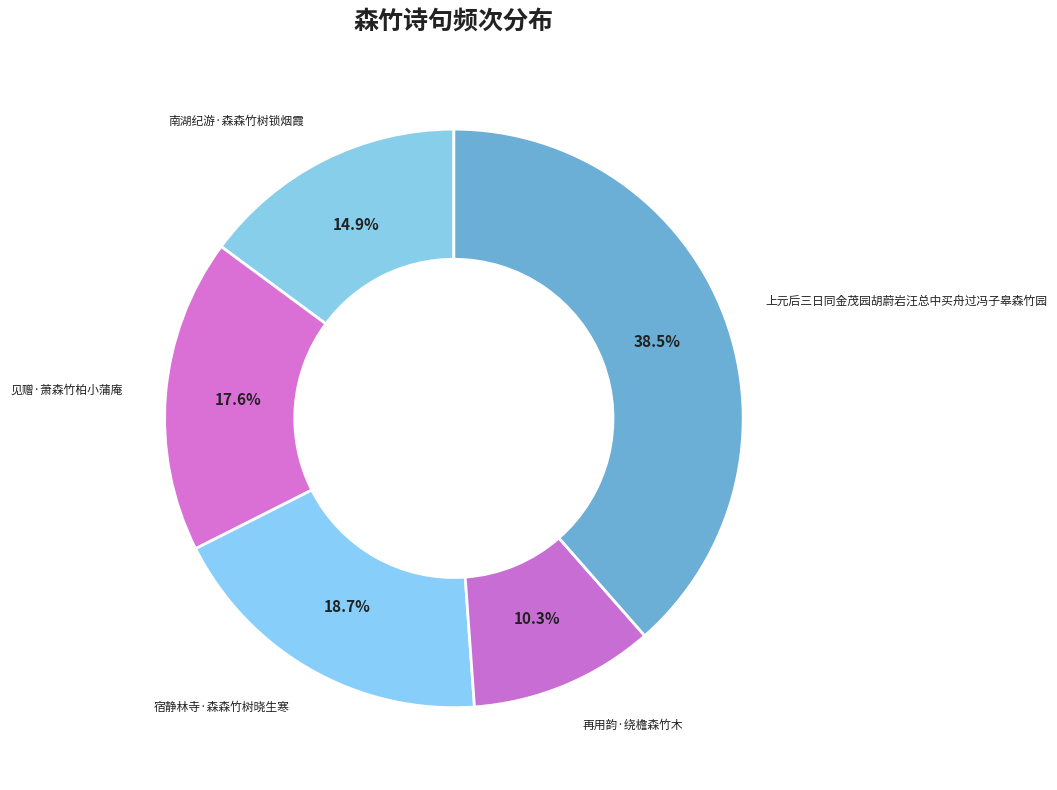

Approximately how many times larger is the value at 南湖纪游·森森竹树锁烟霞 compared to 上元后三日同金茂园胡蔚岩汪总中买舟过冯子皋森竹园?

0.4